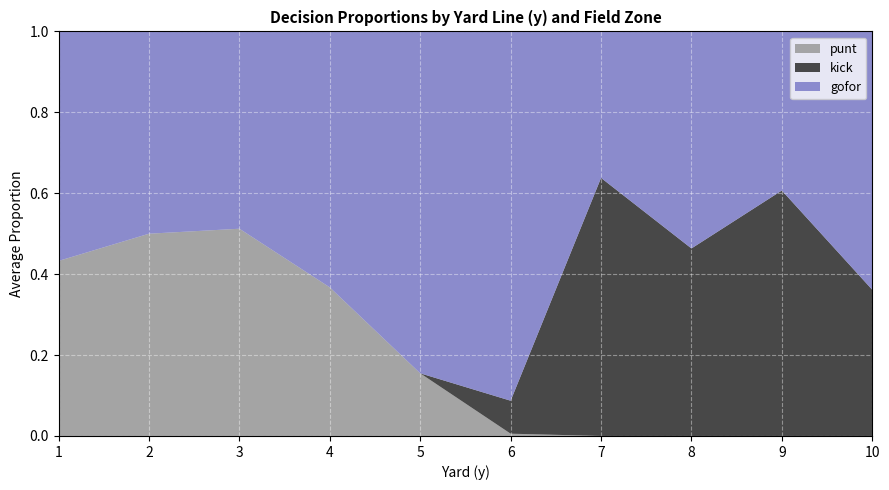

The punt series shows 0.0 at 8. True or false?

True